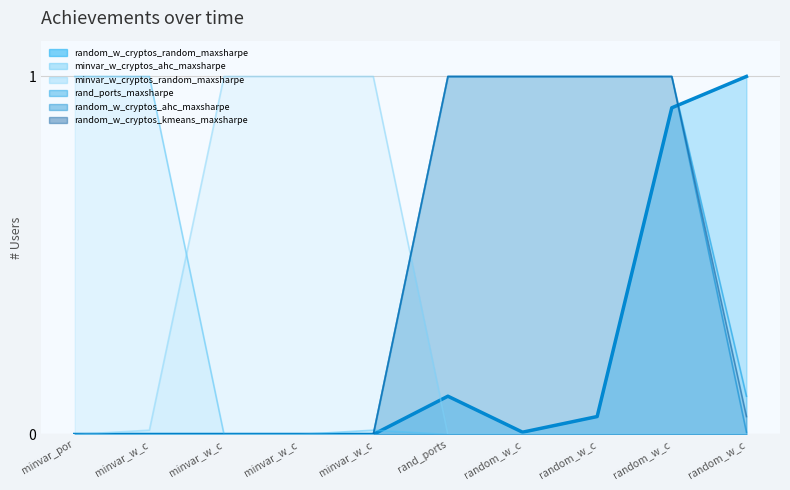

What position from the left is random_w_cryptos_kmeans_maxsharpe?

8